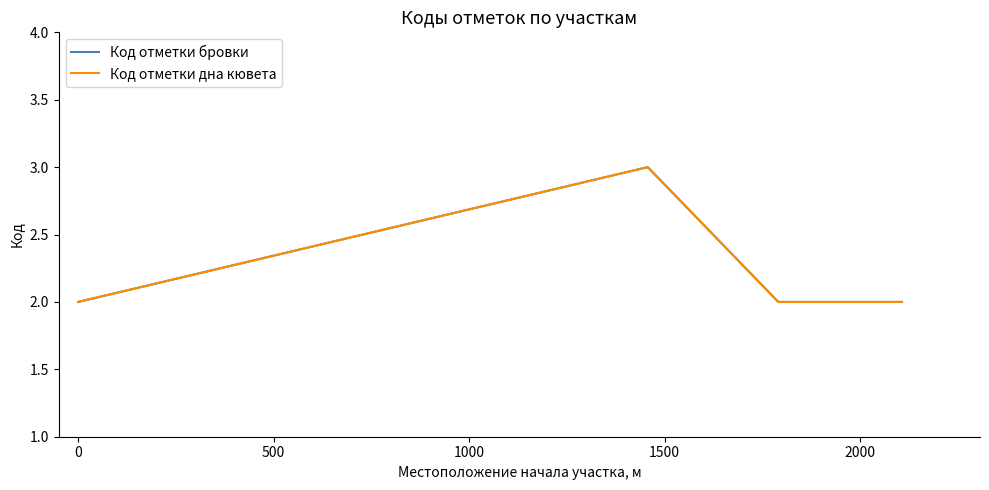

Does the chart display data point markers on the line(s)?

No